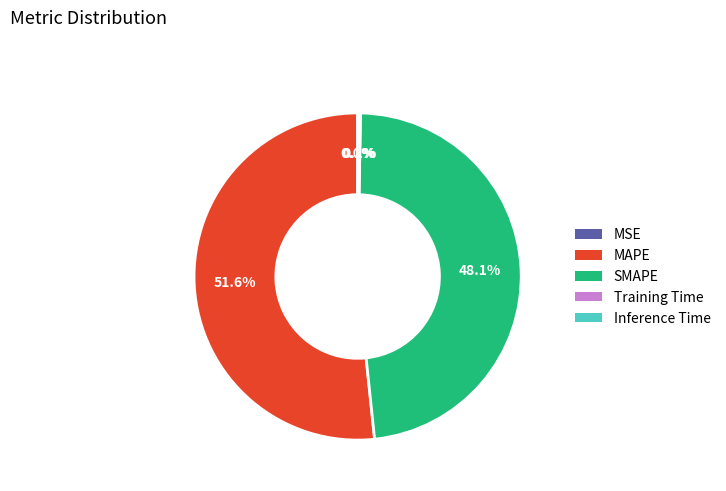

Does MAPE account for over 50% of the chart?

Yes